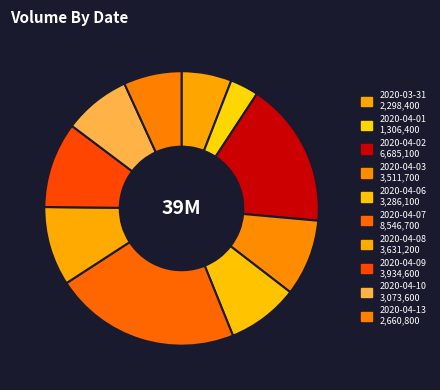

To the nearest percent, what is the difference between the largest and smallest slice percentages?

19%